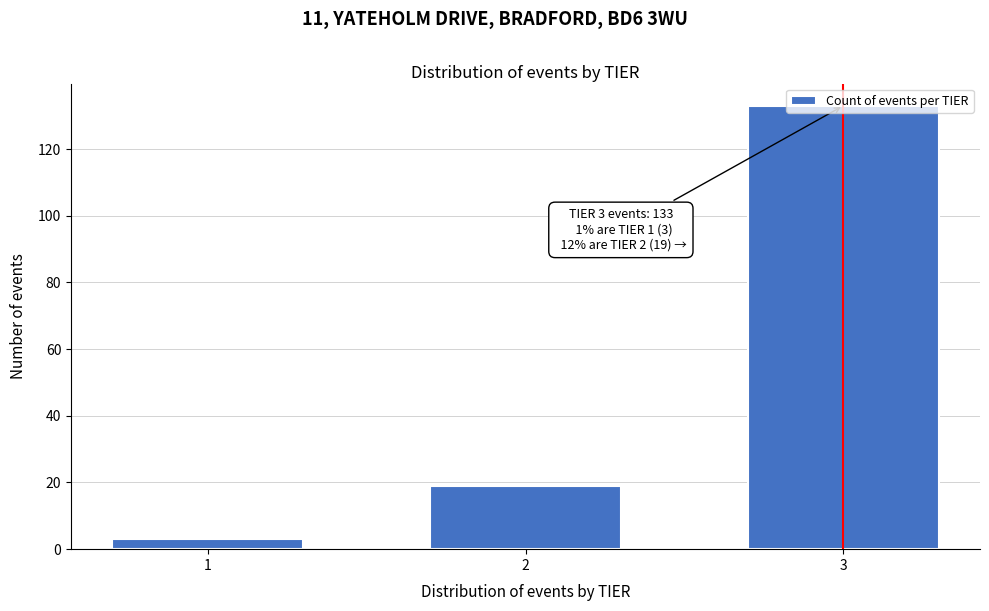

List the labels in order of value, largest first.

3, 2, 1